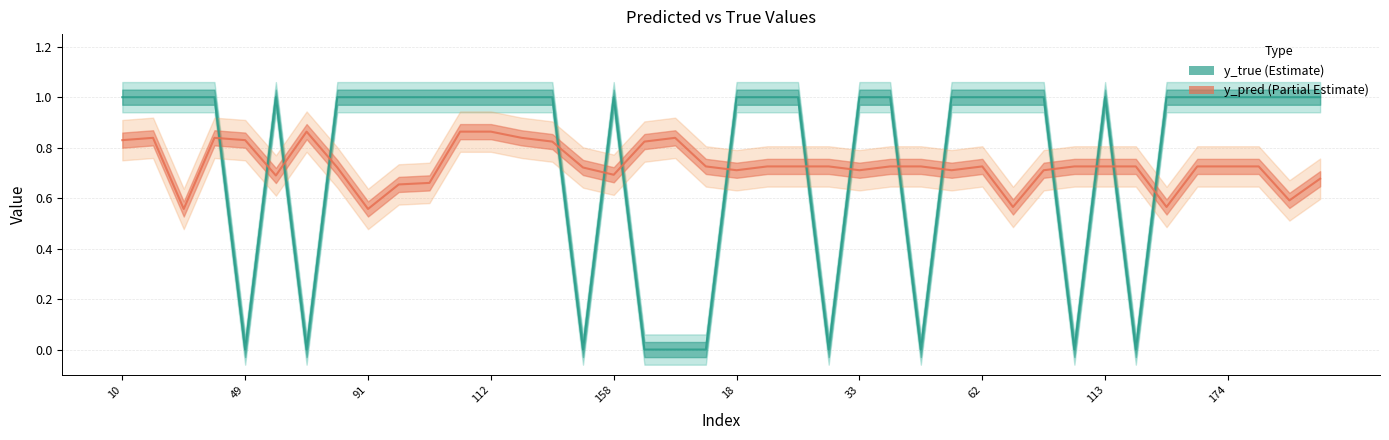

Rank the series at 31 from highest to lowest value.

y_pred, y_true